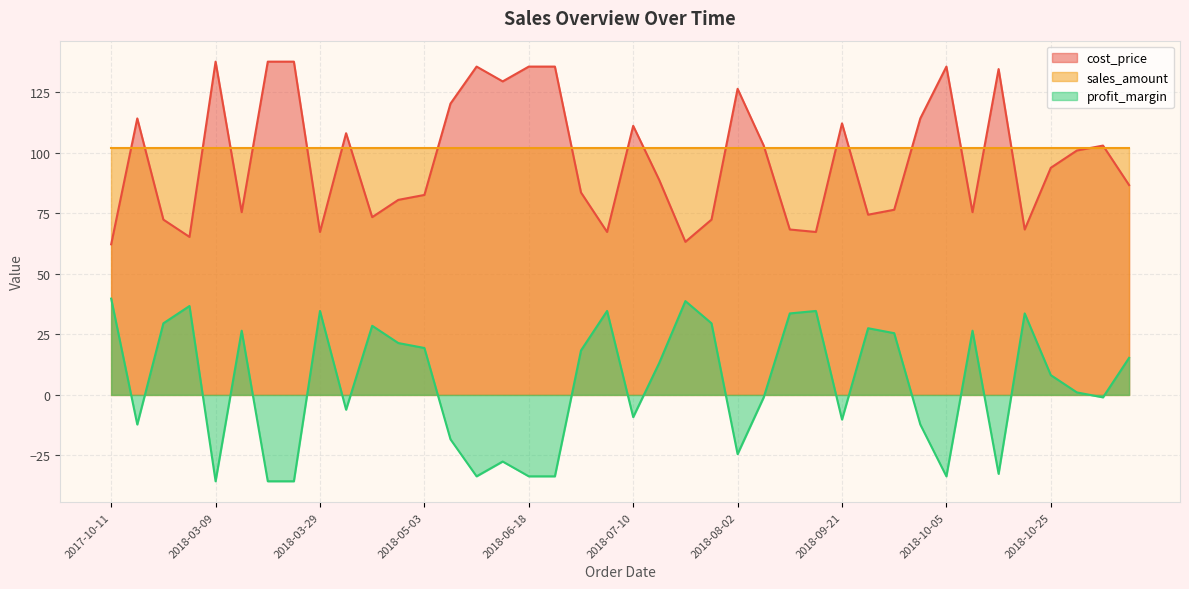

What is the highest value of the profit_margin series?

39.8